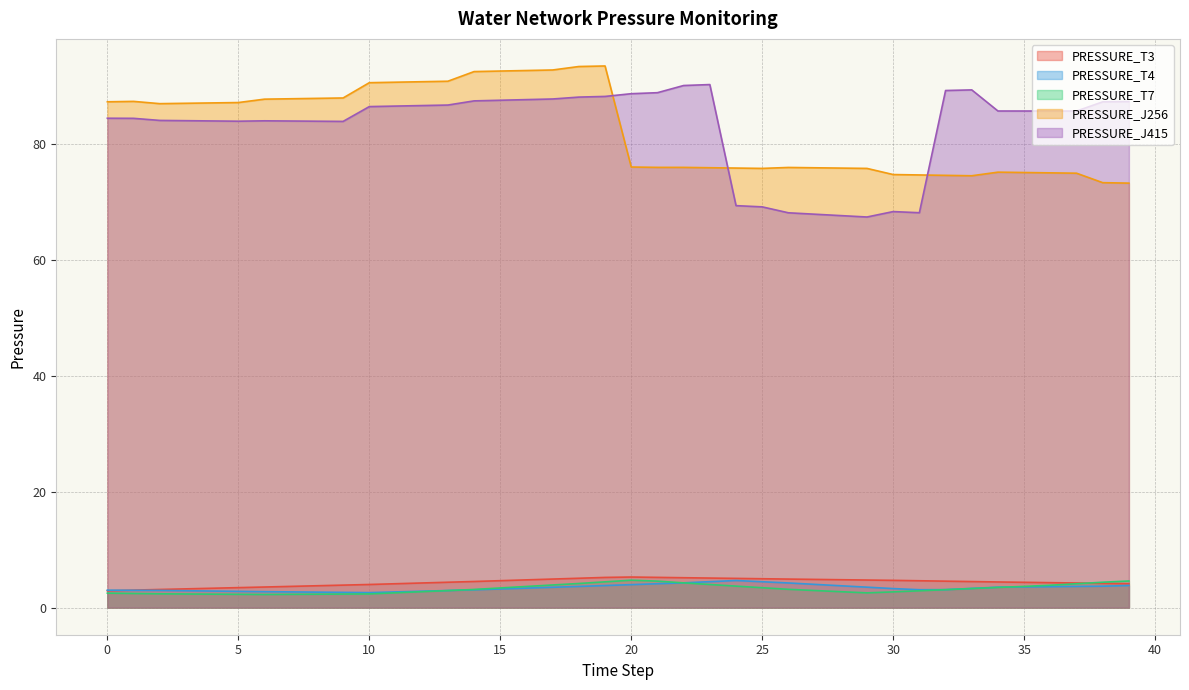

How many lines are shown in the chart?

5